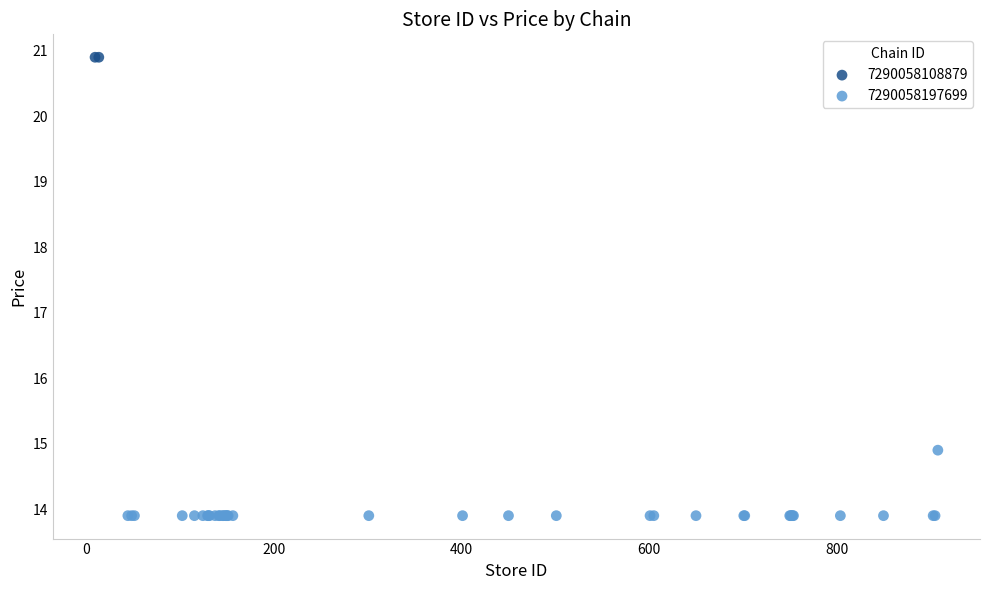

What are all the series names shown in the legend?

7290058108879, 7290058197699